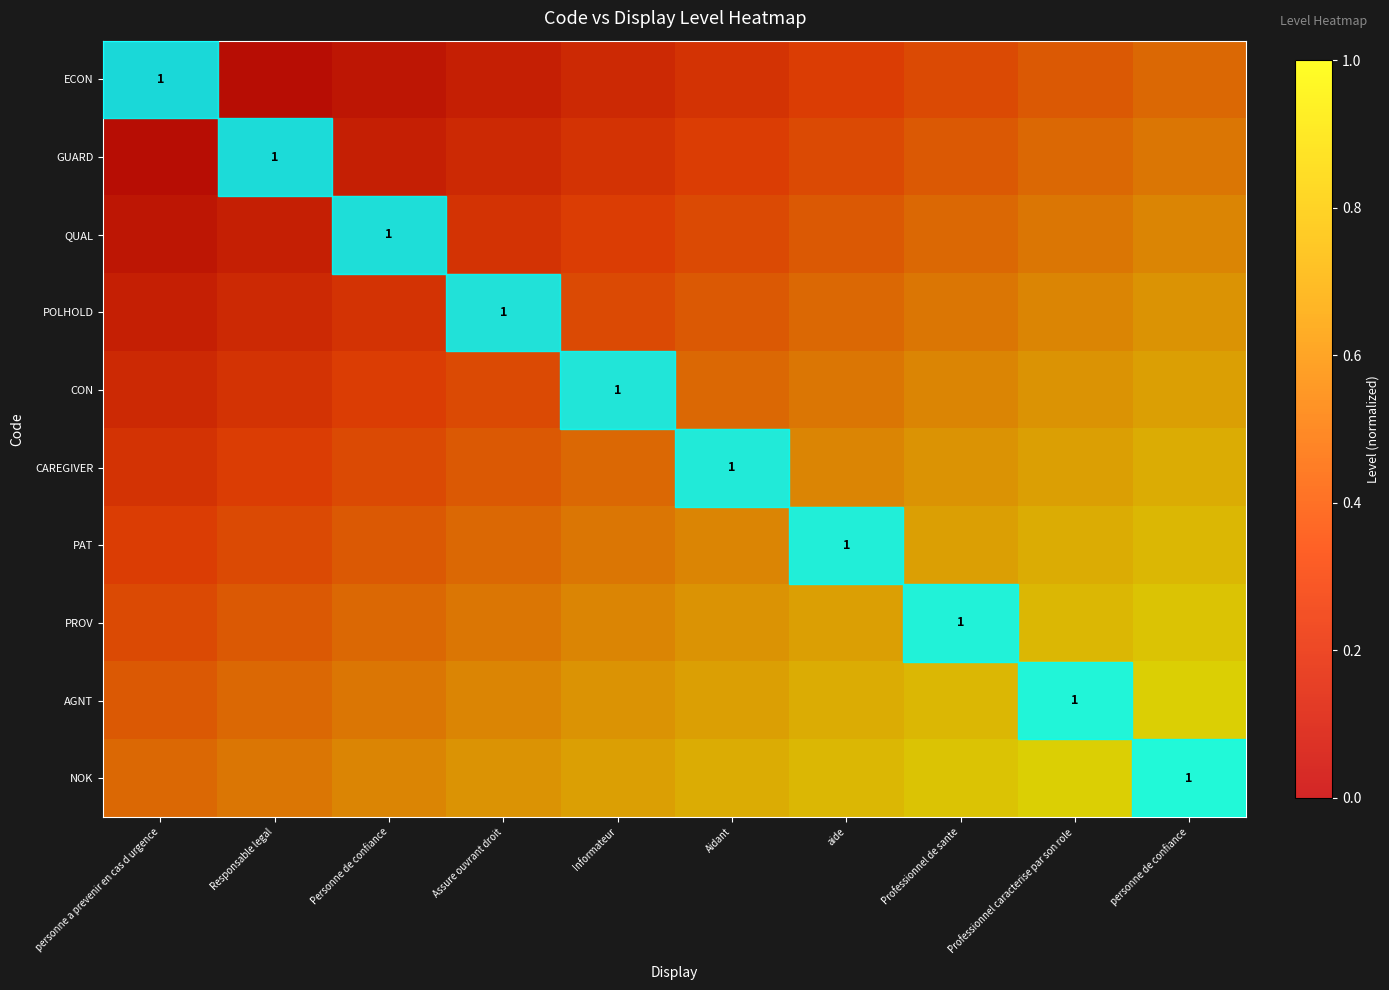

Count the PROV values in the range 0 to 1.

10